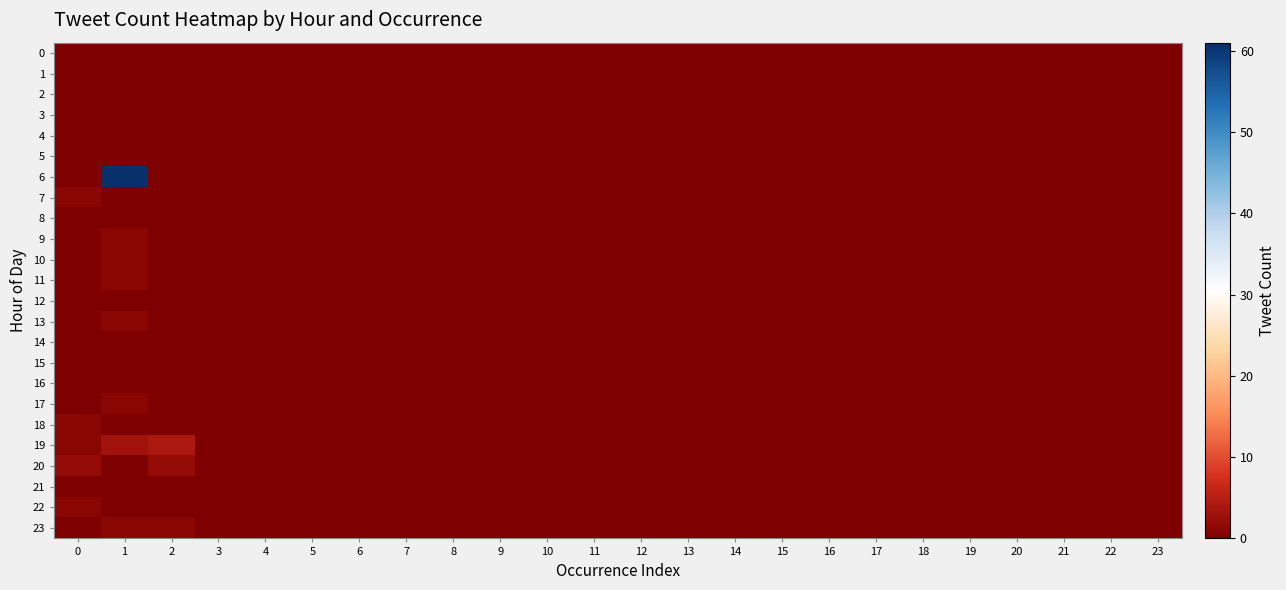

Reading left to right, transcribe all the data shown in this chart.

0: 0=0	1=0	2=0	3=0	4=0	5=0	6=0	7=0	8=0	9=0	10=0	11=0	12=0	13=0	14=0	15=0	16=0	17=0	18=0	19=0	20=0	21=0	22=0	23=0
1: 0=0	1=0	2=0	3=0	4=0	5=0	6=0	7=0	8=0	9=0	10=0	11=0	12=0	13=0	14=0	15=0	16=0	17=0	18=0	19=0	20=0	21=0	22=0	23=0
2: 0=0	1=0	2=0	3=0	4=0	5=0	6=0	7=0	8=0	9=0	10=0	11=0	12=0	13=0	14=0	15=0	16=0	17=0	18=0	19=0	20=0	21=0	22=0	23=0
3: 0=0	1=0	2=0	3=0	4=0	5=0	6=0	7=0	8=0	9=0	10=0	11=0	12=0	13=0	14=0	15=0	16=0	17=0	18=0	19=0	20=0	21=0	22=0	23=0
4: 0=0	1=0	2=0	3=0	4=0	5=0	6=0	7=0	8=0	9=0	10=0	11=0	12=0	13=0	14=0	15=0	16=0	17=0	18=0	19=0	20=0	21=0	22=0	23=0
5: 0=0	1=0	2=0	3=0	4=0	5=0	6=0	7=0	8=0	9=0	10=0	11=0	12=0	13=0	14=0	15=0	16=0	17=0	18=0	19=0	20=0	21=0	22=0	23=0
6: 0=0	1=61	2=0	3=0	4=0	5=0	6=0	7=0	8=0	9=0	10=0	11=0	12=0	13=0	14=0	15=0	16=0	17=0	18=0	19=0	20=0	21=0	22=0	23=0
7: 0=1	1=0	2=0	3=0	4=0	5=0	6=0	7=0	8=0	9=0	10=0	11=0	12=0	13=0	14=0	15=0	16=0	17=0	18=0	19=0	20=0	21=0	22=0	23=0
8: 0=0	1=0	2=0	3=0	4=0	5=0	6=0	7=0	8=0	9=0	10=0	11=0	12=0	13=0	14=0	15=0	16=0	17=0	18=0	19=0	20=0	21=0	22=0	23=0
9: 0=0	1=1	2=0	3=0	4=0	5=0	6=0	7=0	8=0	9=0	10=0	11=0	12=0	13=0	14=0	15=0	16=0	17=0	18=0	19=0	20=0	21=0	22=0	23=0
10: 0=0	1=1	2=0	3=0	4=0	5=0	6=0	7=0	8=0	9=0	10=0	11=0	12=0	13=0	14=0	15=0	16=0	17=0	18=0	19=0	20=0	21=0	22=0	23=0
11: 0=0	1=1	2=0	3=0	4=0	5=0	6=0	7=0	8=0	9=0	10=0	11=0	12=0	13=0	14=0	15=0	16=0	17=0	18=0	19=0	20=0	21=0	22=0	23=0
12: 0=0	1=0	2=0	3=0	4=0	5=0	6=0	7=0	8=0	9=0	10=0	11=0	12=0	13=0	14=0	15=0	16=0	17=0	18=0	19=0	20=0	21=0	22=0	23=0
13: 0=0	1=1	2=0	3=0	4=0	5=0	6=0	7=0	8=0	9=0	10=0	11=0	12=0	13=0	14=0	15=0	16=0	17=0	18=0	19=0	20=0	21=0	22=0	23=0
14: 0=0	1=0	2=0	3=0	4=0	5=0	6=0	7=0	8=0	9=0	10=0	11=0	12=0	13=0	14=0	15=0	16=0	17=0	18=0	19=0	20=0	21=0	22=0	23=0
15: 0=0	1=0	2=0	3=0	4=0	5=0	6=0	7=0	8=0	9=0	10=0	11=0	12=0	13=0	14=0	15=0	16=0	17=0	18=0	19=0	20=0	21=0	22=0	23=0
16: 0=0	1=0	2=0	3=0	4=0	5=0	6=0	7=0	8=0	9=0	10=0	11=0	12=0	13=0	14=0	15=0	16=0	17=0	18=0	19=0	20=0	21=0	22=0	23=0
17: 0=0	1=1	2=0	3=0	4=0	5=0	6=0	7=0	8=0	9=0	10=0	11=0	12=0	13=0	14=0	15=0	16=0	17=0	18=0	19=0	20=0	21=0	22=0	23=0
18: 0=1	1=0	2=0	3=0	4=0	5=0	6=0	7=0	8=0	9=0	10=0	11=0	12=0	13=0	14=0	15=0	16=0	17=0	18=0	19=0	20=0	21=0	22=0	23=0
19: 0=1	1=3	2=4	3=0	4=0	5=0	6=0	7=0	8=0	9=0	10=0	11=0	12=0	13=0	14=0	15=0	16=0	17=0	18=0	19=0	20=0	21=0	22=0	23=0
20: 0=2	1=0	2=2	3=0	4=0	5=0	6=0	7=0	8=0	9=0	10=0	11=0	12=0	13=0	14=0	15=0	16=0	17=0	18=0	19=0	20=0	21=0	22=0	23=0
21: 0=0	1=0	2=0	3=0	4=0	5=0	6=0	7=0	8=0	9=0	10=0	11=0	12=0	13=0	14=0	15=0	16=0	17=0	18=0	19=0	20=0	21=0	22=0	23=0
22: 0=1	1=0	2=0	3=0	4=0	5=0	6=0	7=0	8=0	9=0	10=0	11=0	12=0	13=0	14=0	15=0	16=0	17=0	18=0	19=0	20=0	21=0	22=0	23=0
23: 0=0	1=1	2=1	3=0	4=0	5=0	6=0	7=0	8=0	9=0	10=0	11=0	12=0	13=0	14=0	15=0	16=0	17=0	18=0	19=0	20=0	21=0	22=0	23=0